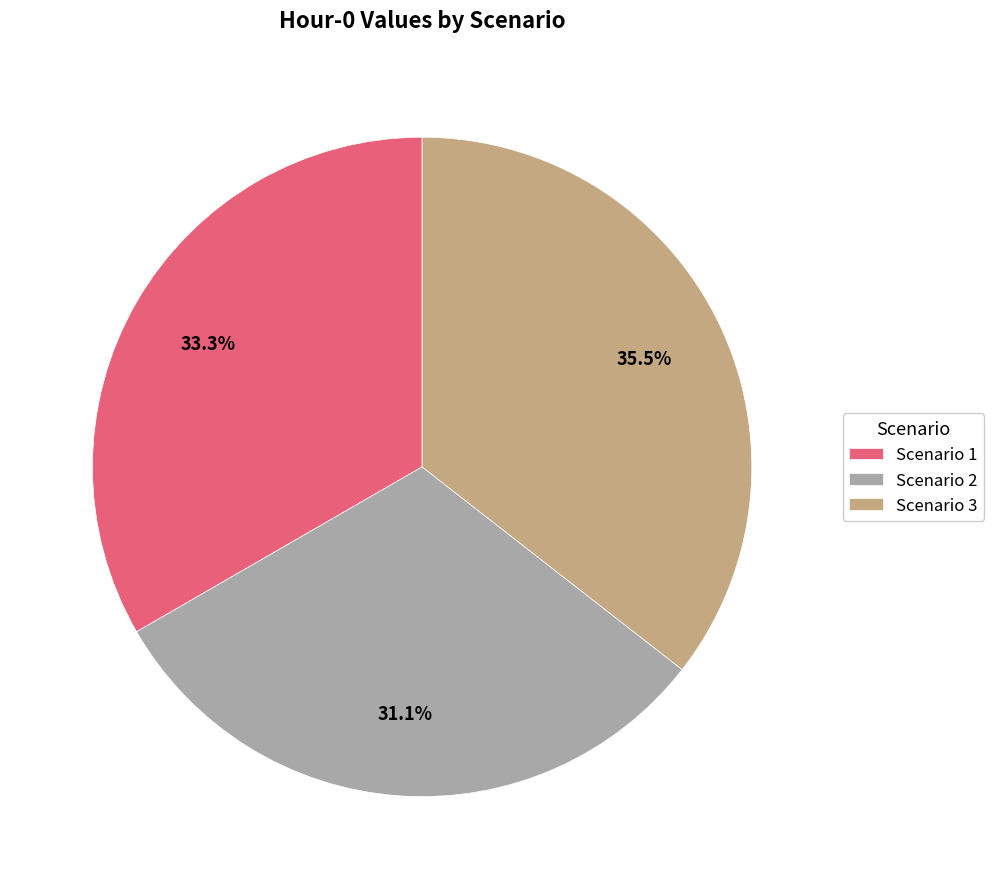

Which slice is the largest?

Scenario 3